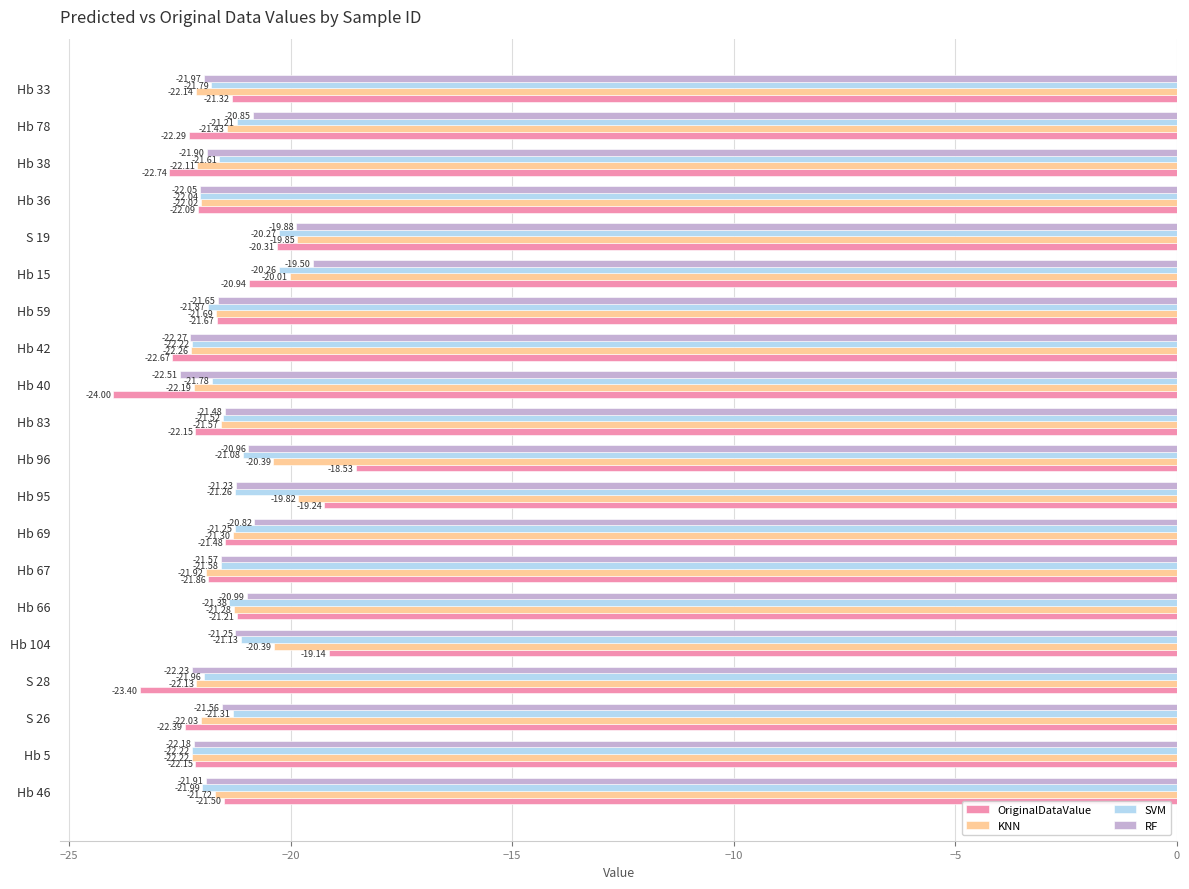

Between Hb 66 and S 19, which series saw the biggest shift?

KNN